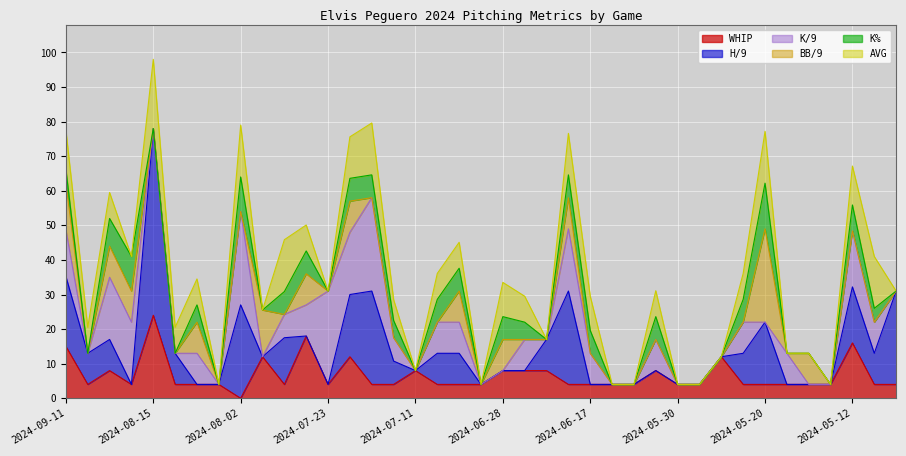

Is it true that AVG equals 0.2 at 2024-06-21?

False